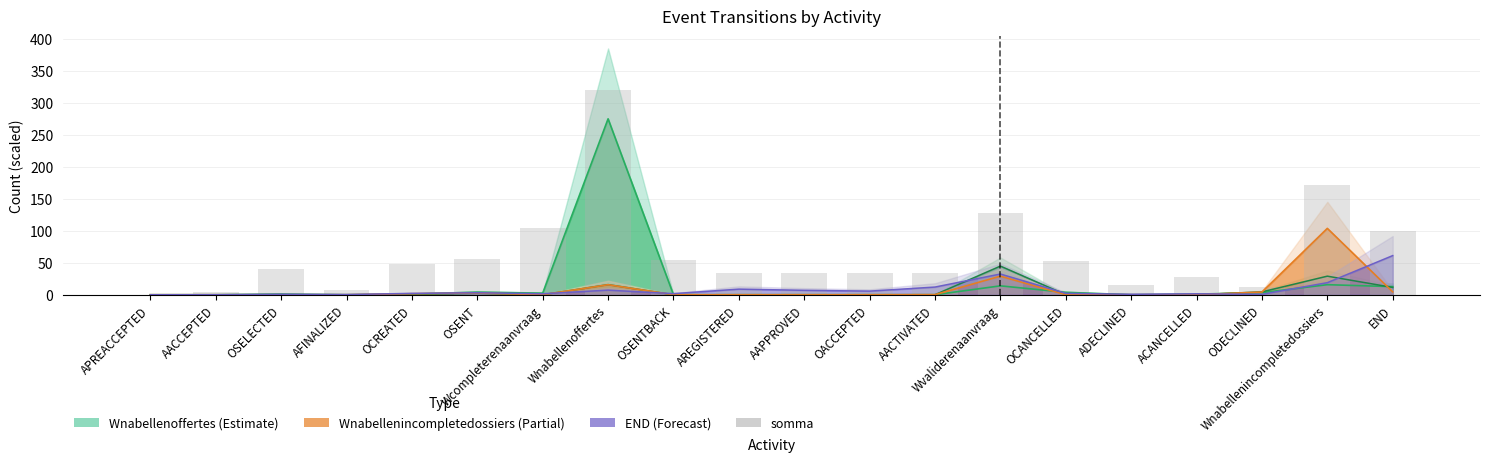

Is it true that the value at OACCEPTED is 11.8?

False